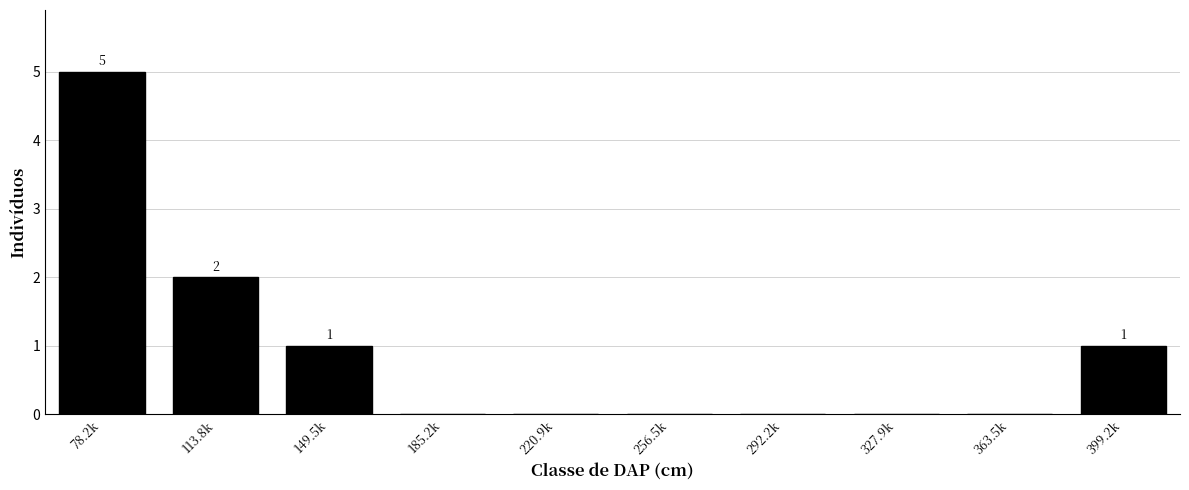

What is the sum of the values at 292.2k and 78.2k?

5